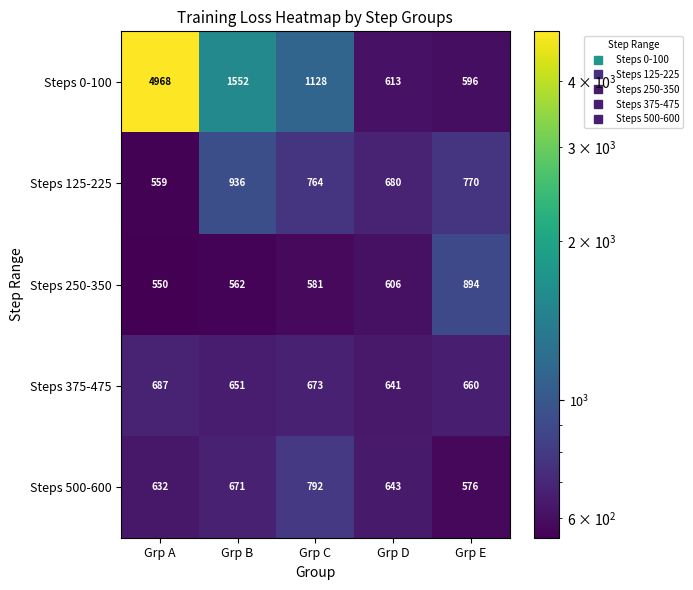

True or false: Steps 250-350 has a value of 550 at Grp A.

True